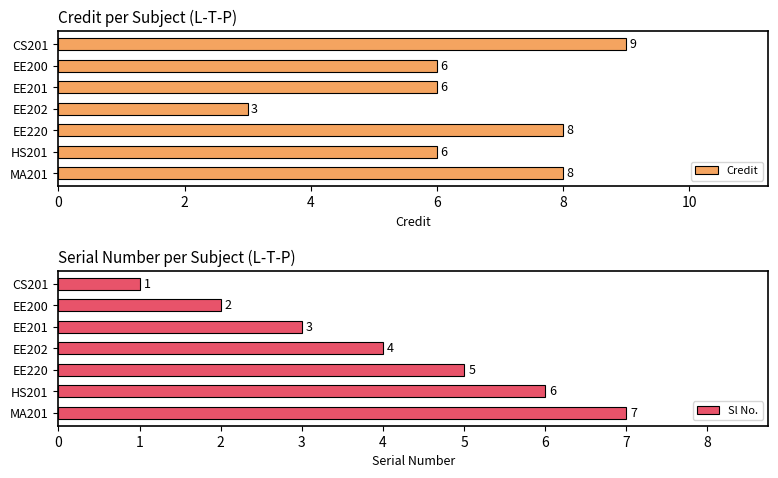

Is it true that Credit equals 6 at EE200?

True